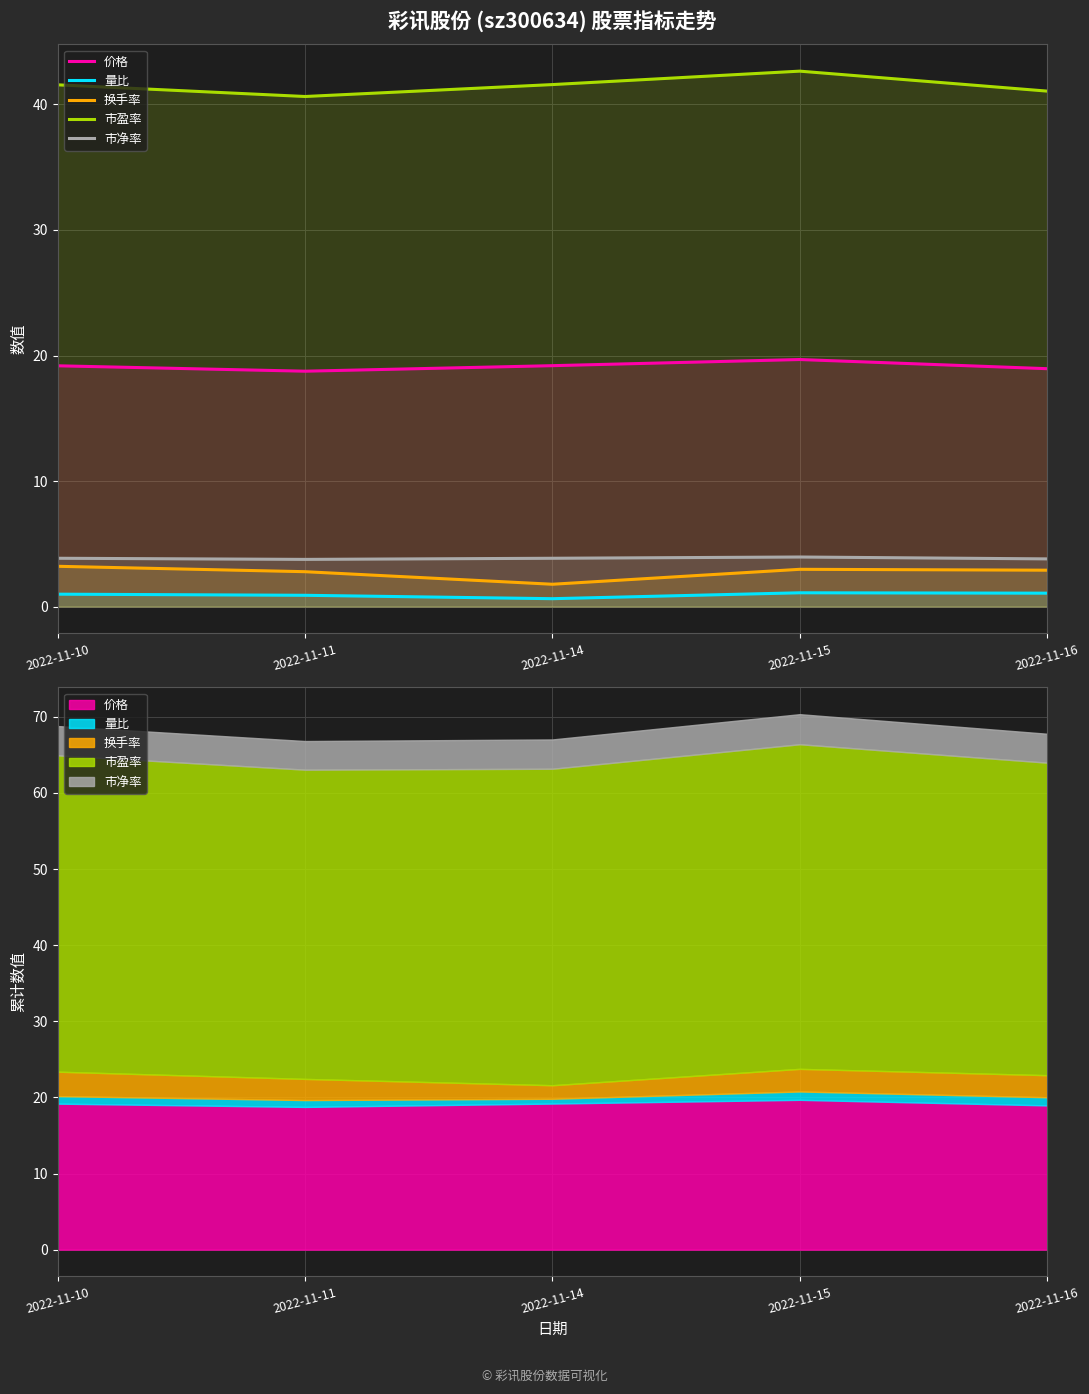

What is the approximate value of 价格 at 2022-11-16?

18.9